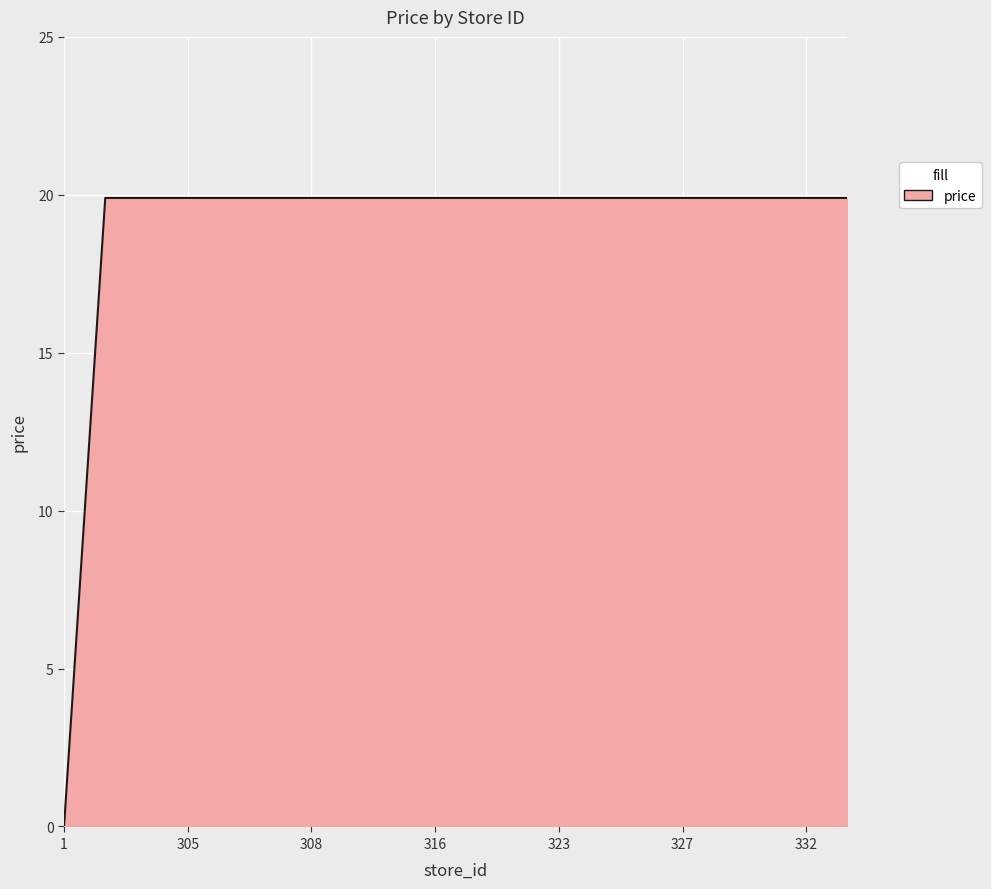

What is the maximum value shown in the chart?

19.9